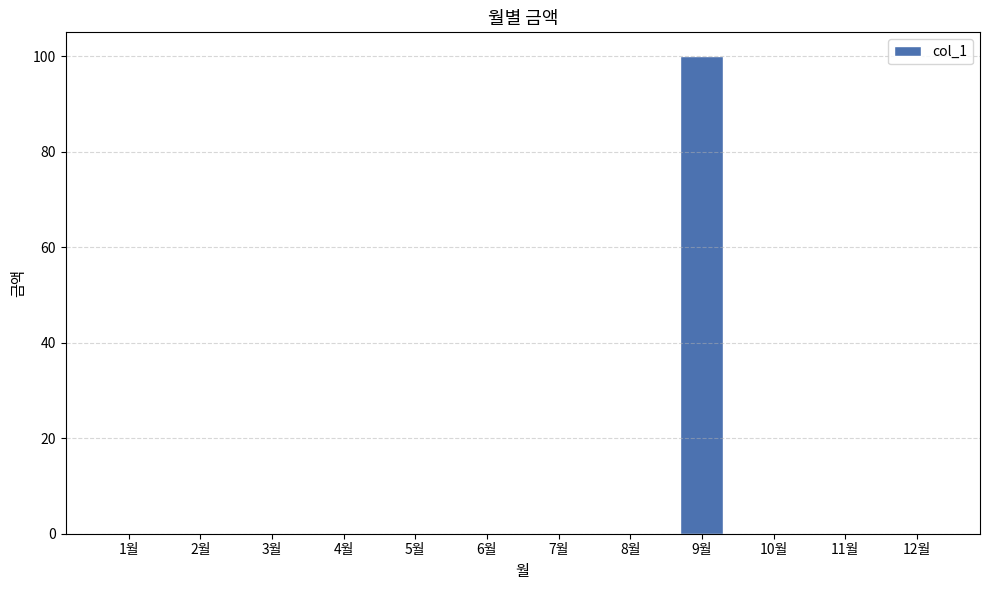

Is it true that the value at 3월 is 0?

True